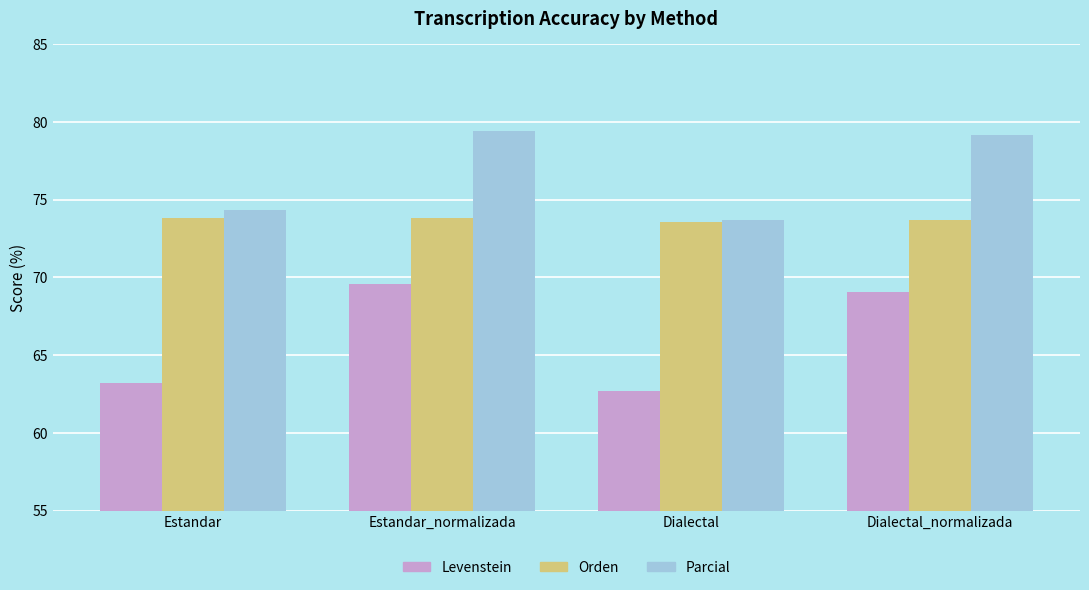

What is the value of the Orden bar at the 4th from the left?

73.7